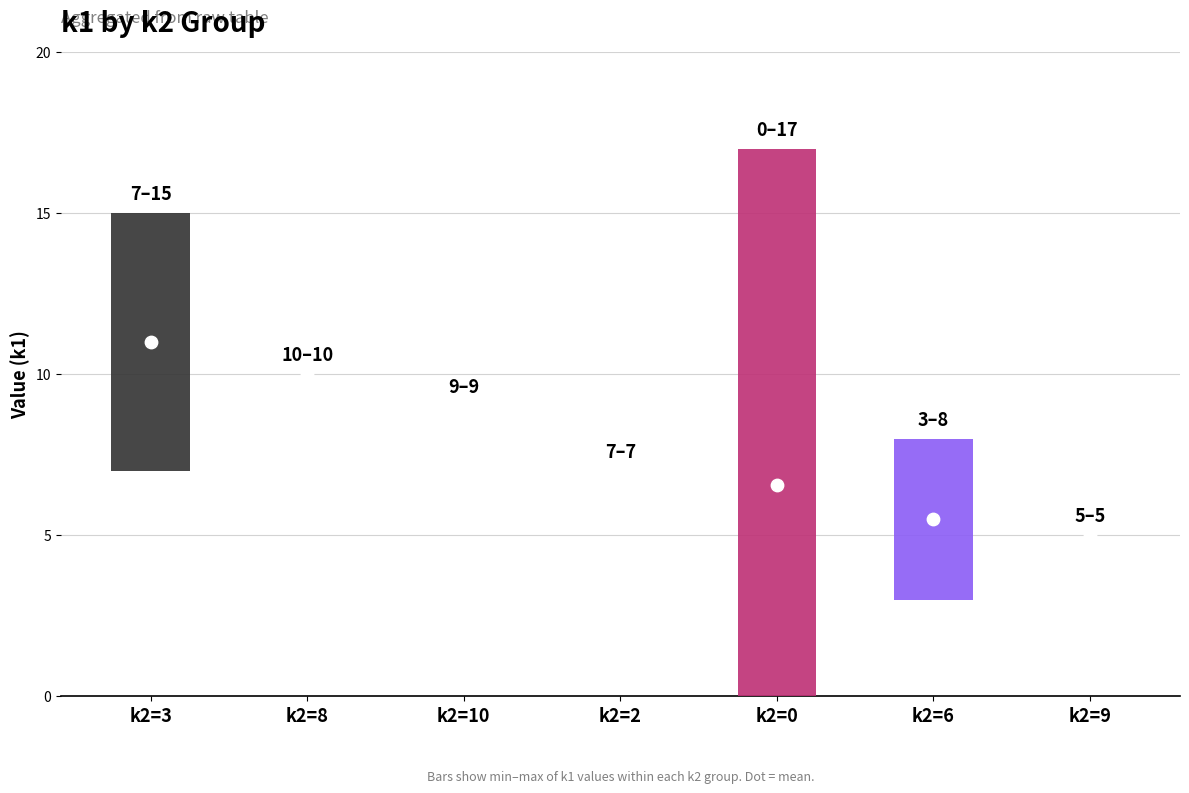

What are all the series names shown in the legend?

k1, k2